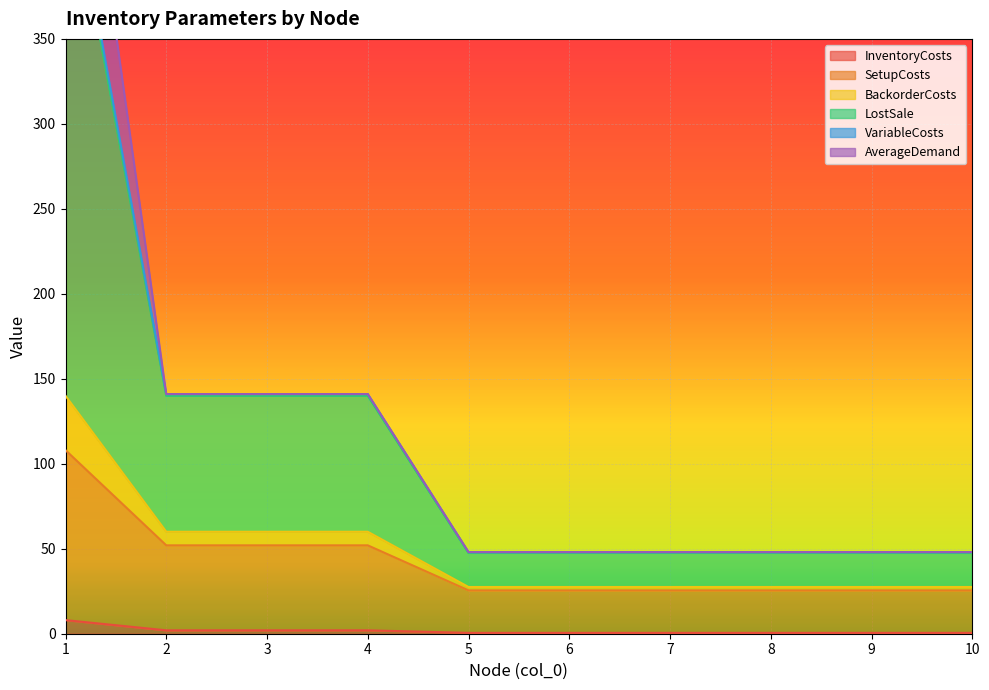

Which series has the largest total across all categories?

BackorderCosts